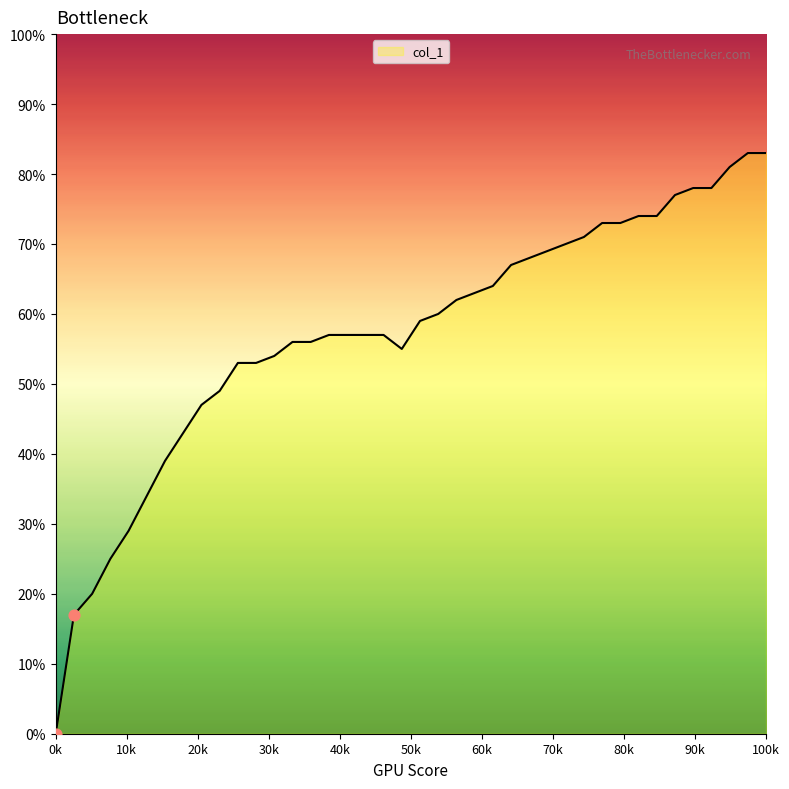

What is the change in value from 0 to 12?

+0.5